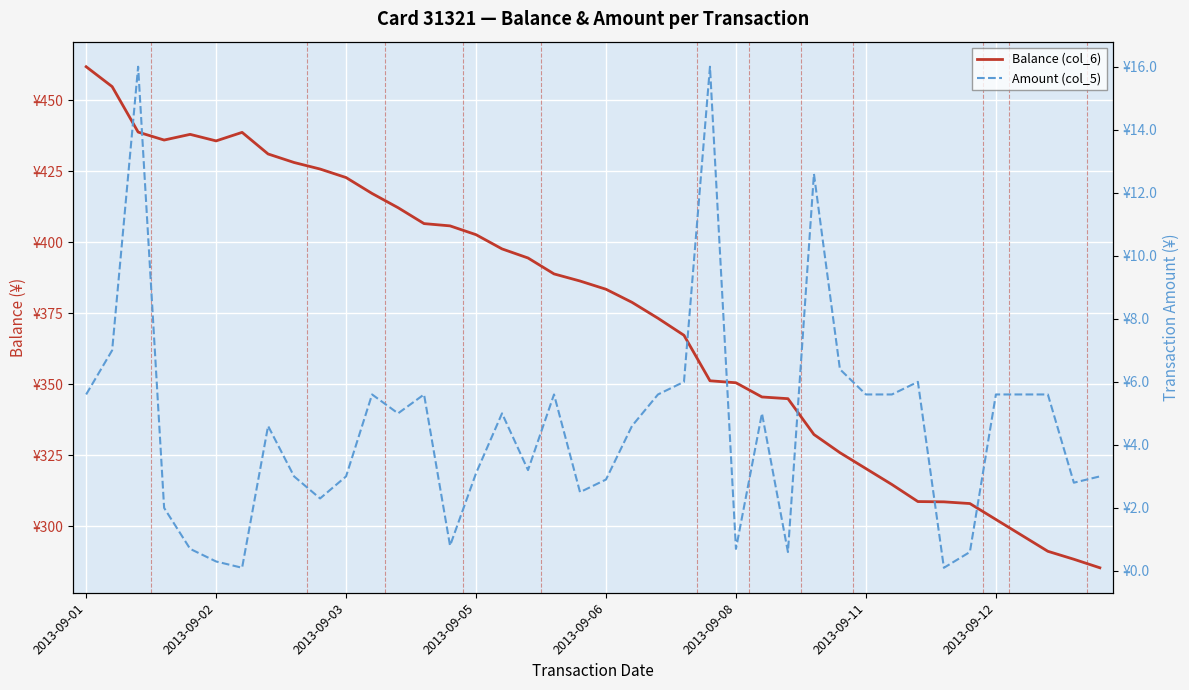

What is the difference between the maximum and second lowest values in the Amount (col_5) series?

15.9